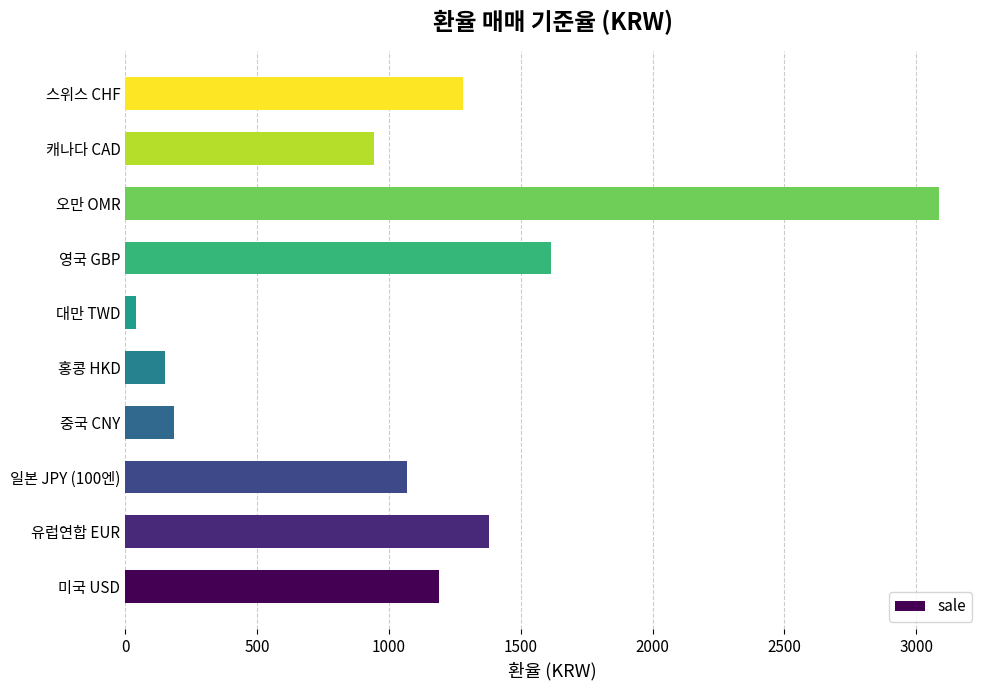

The value at 스위스 CHF is 1282.2. True or false?

True